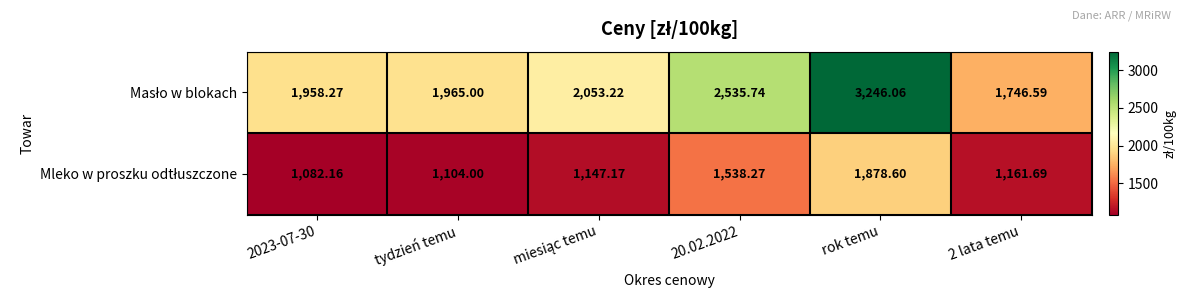

At which category does the chart reach its peak across all series?

rok temu